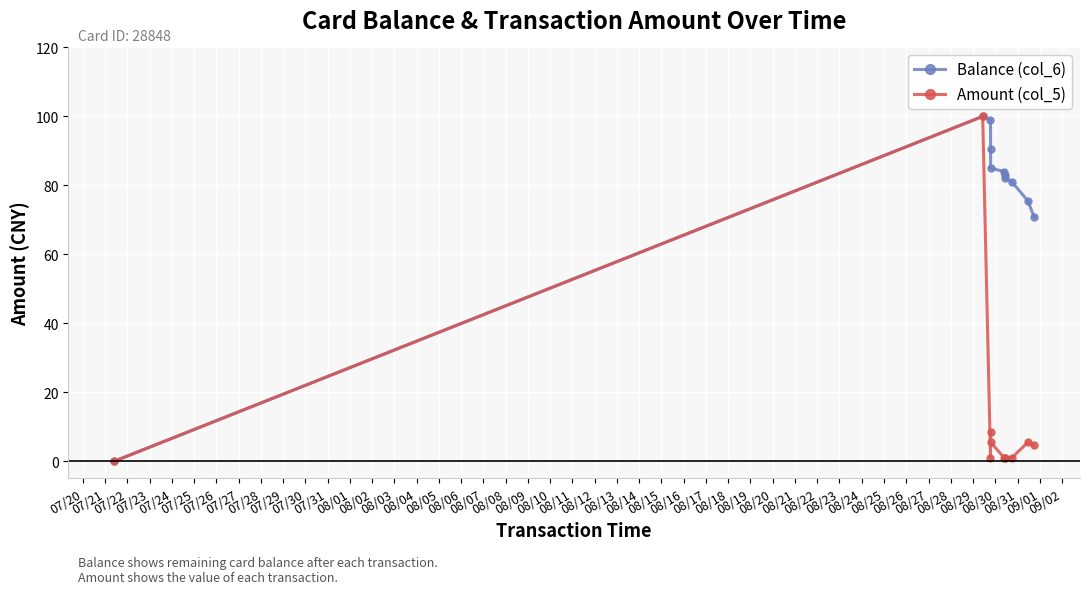

What is the maximum value for Balance (col_6)?

100.0